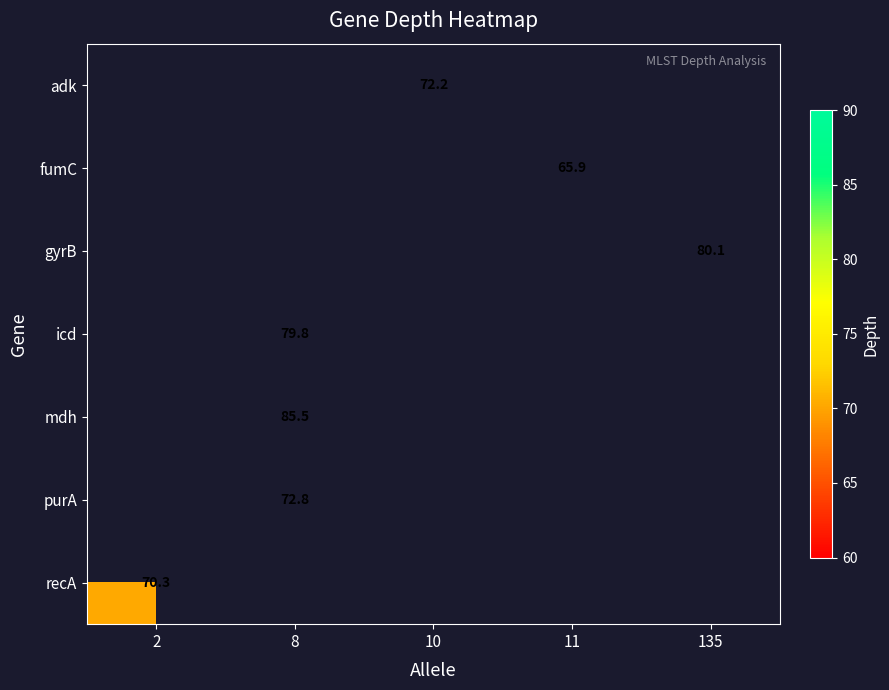

The icd series shows 111.8 at 8. True or false?

False